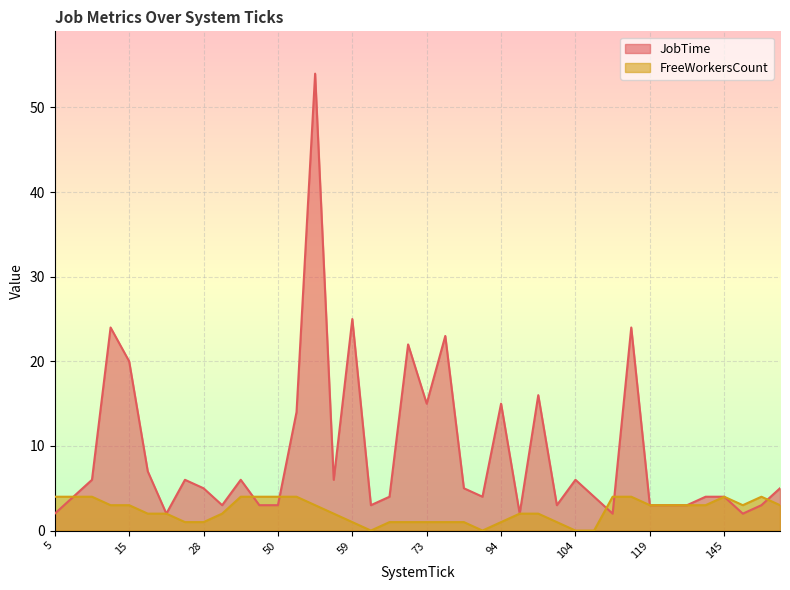

After their last crossing, which series has the higher values: JobTime or FreeWorkersCount?

JobTime